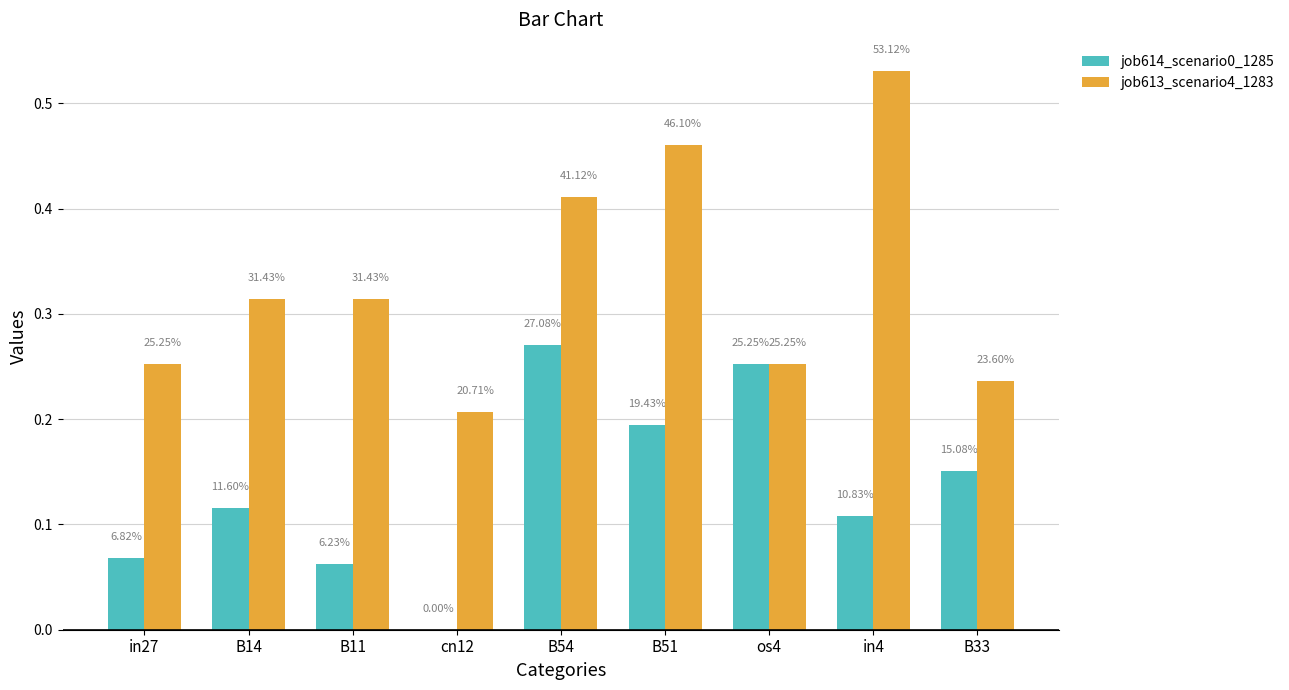

What is the total value across all series at B11?

0.4